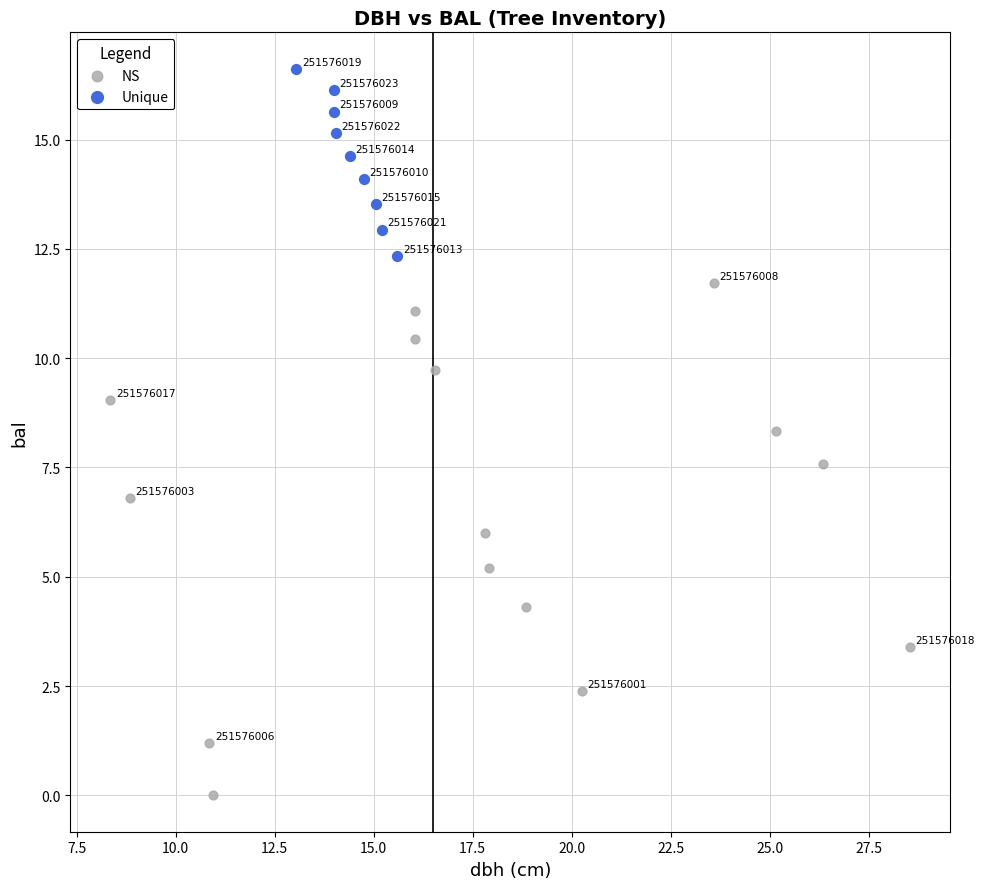

Which series contains the lowest Y value?

NS